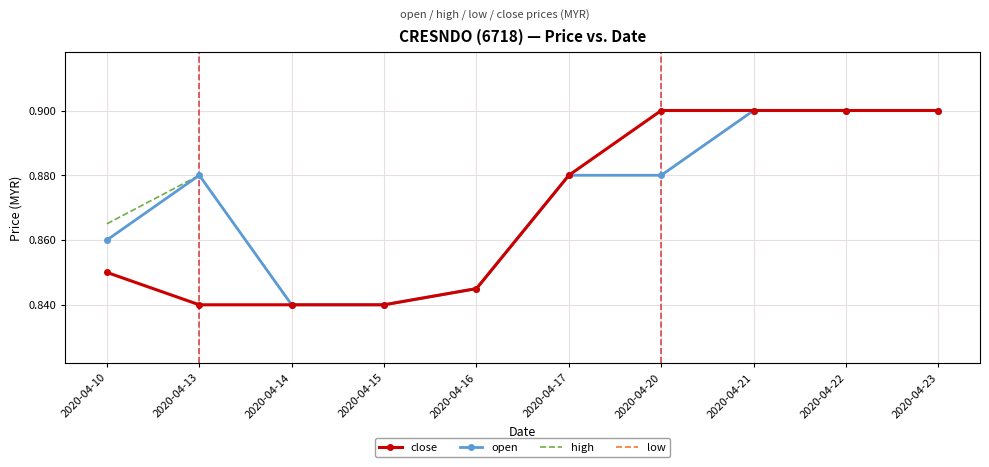

Which series changed the most between 2020-04-13 and 2020-04-20?

close